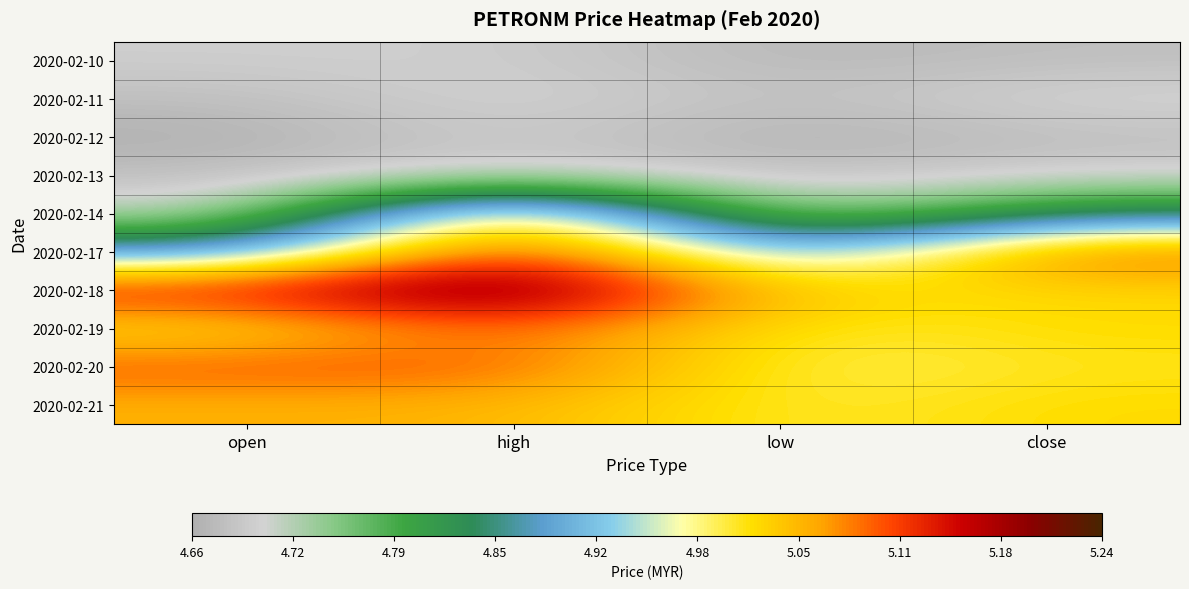

What is the difference between the highest and lowest values at open?

0.5